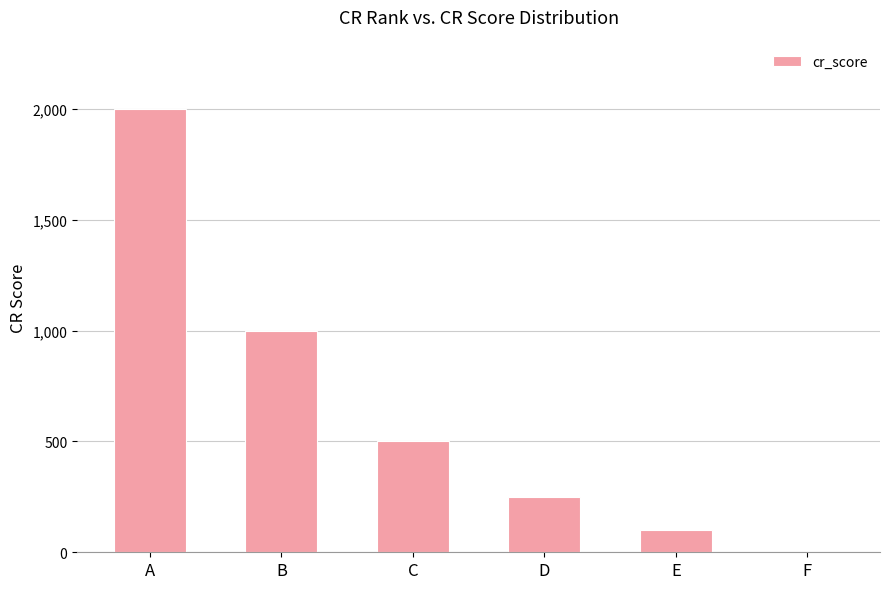

Which category has the highest value across all series?

A